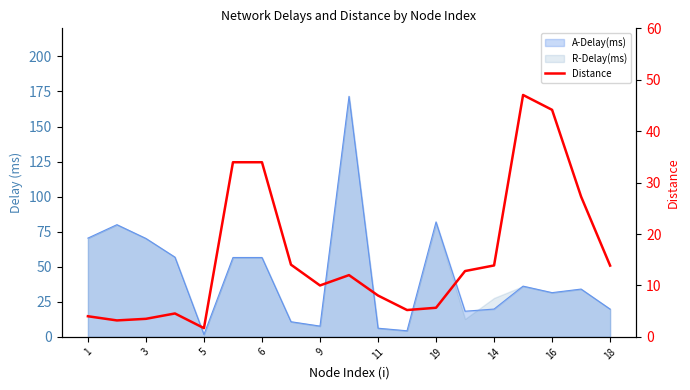

Which category has the highest value across all series?

15